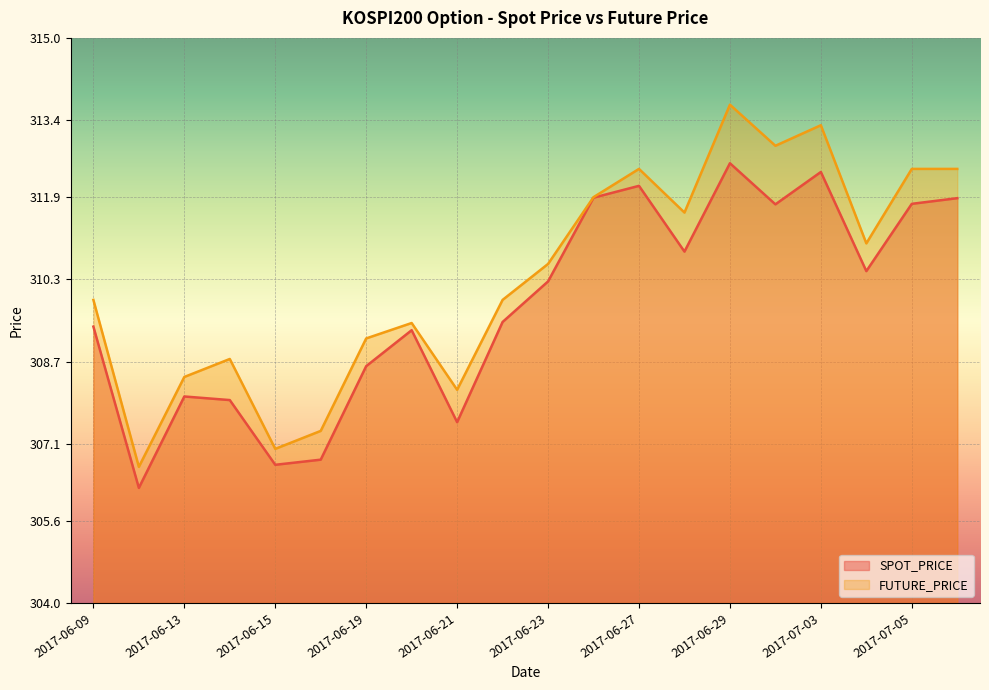

Reading right to left, transcribe all the data shown in this chart.

SPOT_PRICE: 311.9	311.8	310.5	312.4	311.8	312.6	310.8	312.1	311.9	310.3	309.5	307.5	309.3	308.6	306.8	306.7	307.9	308.0	306.2	309.4
FUTURE_PRICE: 312.4	312.4	311.0	313.3	312.9	313.7	311.6	312.4	311.9	310.6	309.9	308.1	309.4	309.1	307.4	307.0	308.8	308.4	306.6	309.9